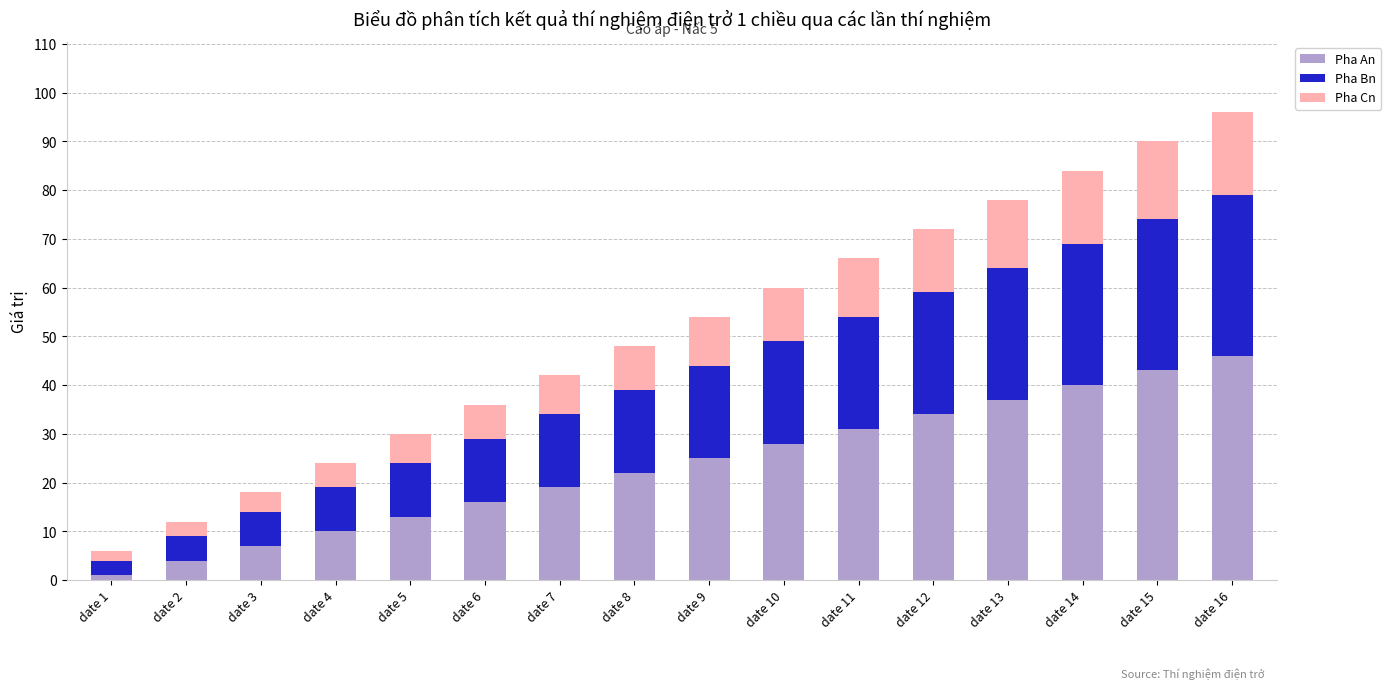

What is the value of the Pha An bar at the 6th from the left?

16